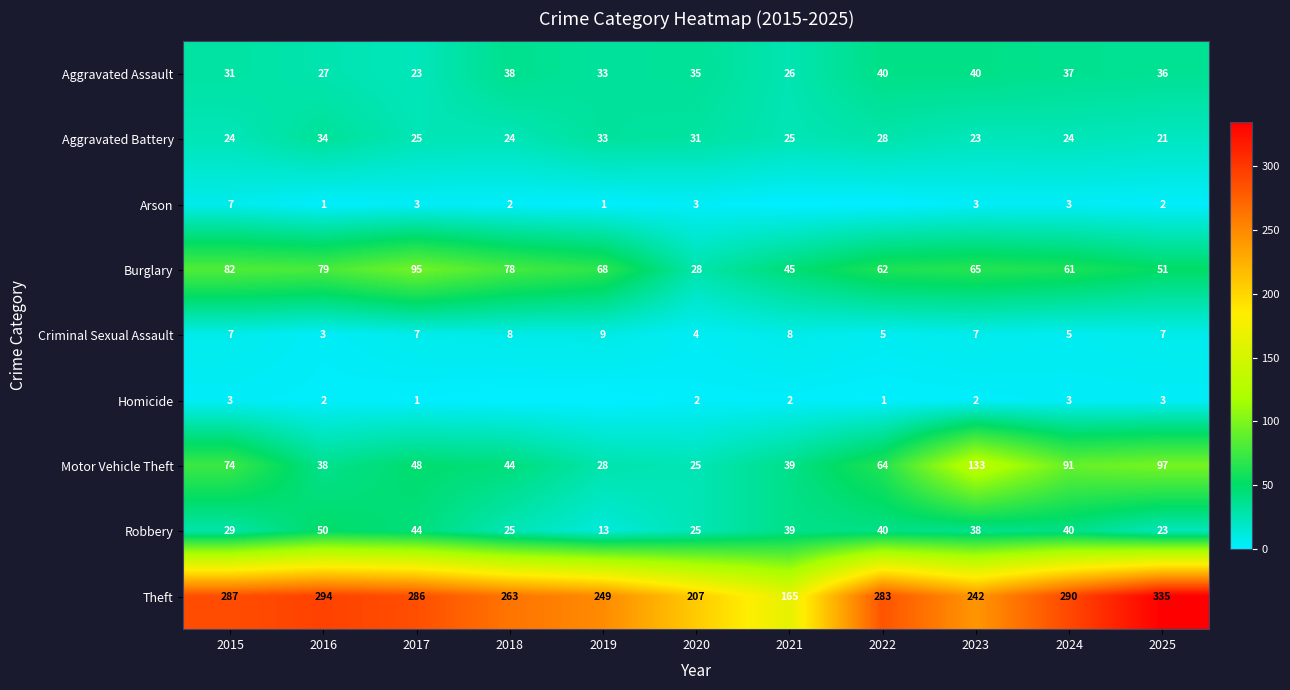

How many Criminal Sexual Assault values are between 5 and 8?

8